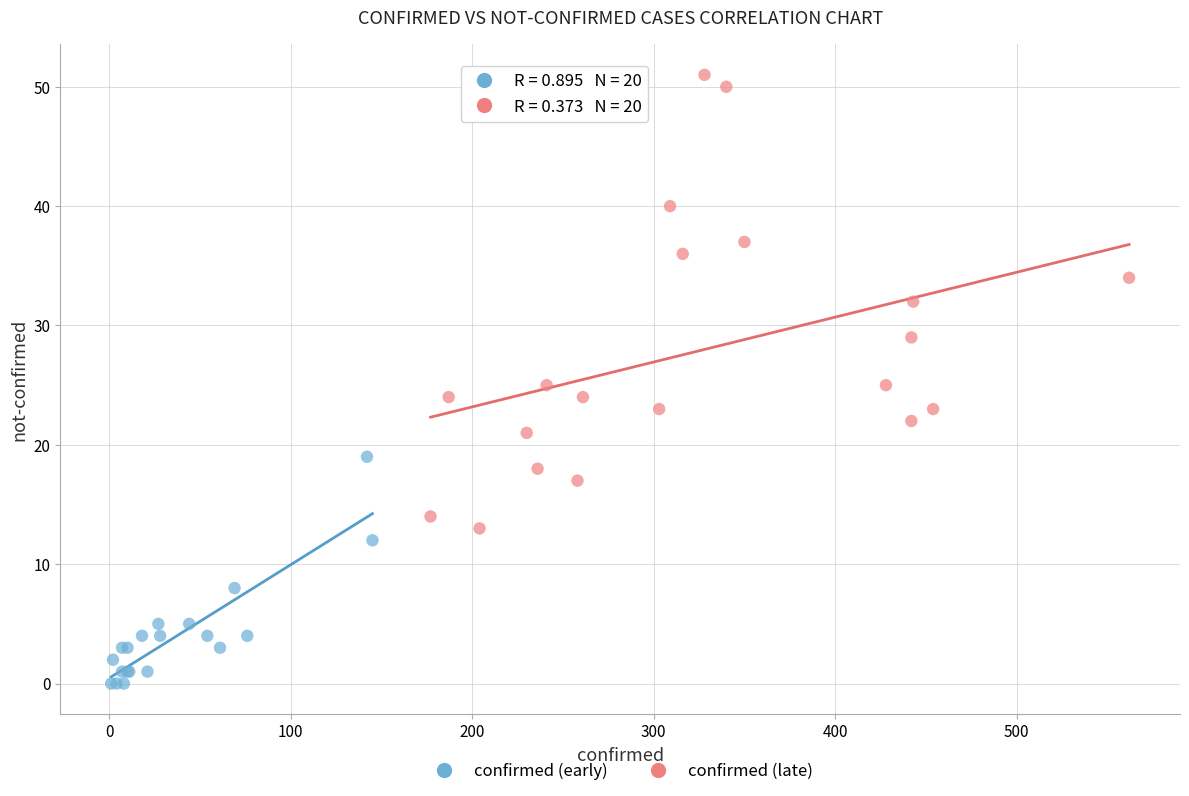

Which series contains the lowest Y value?

confirmed (early)